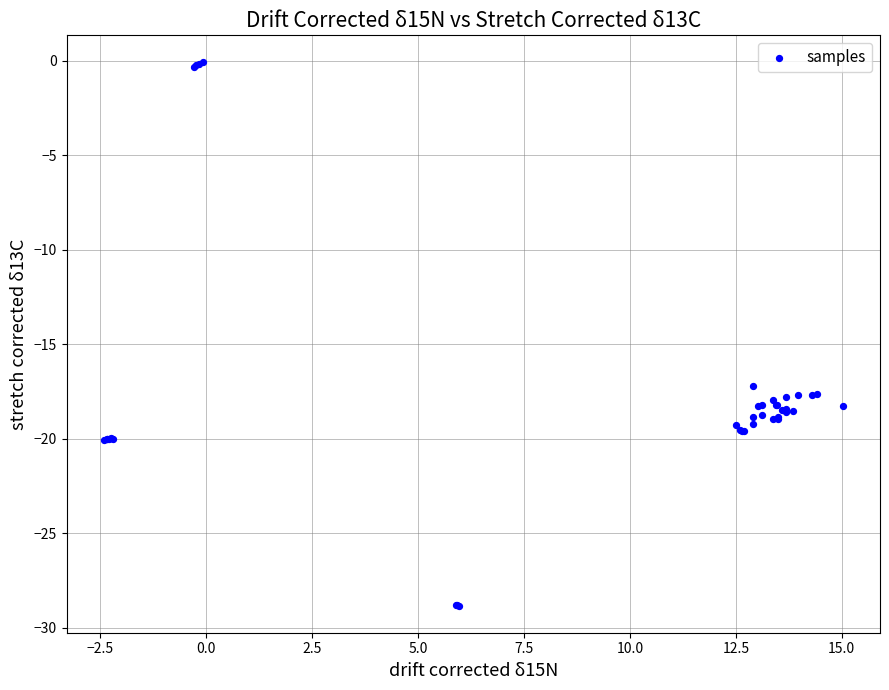

What Y value in the scatter plot is closest to -14?

-17.2